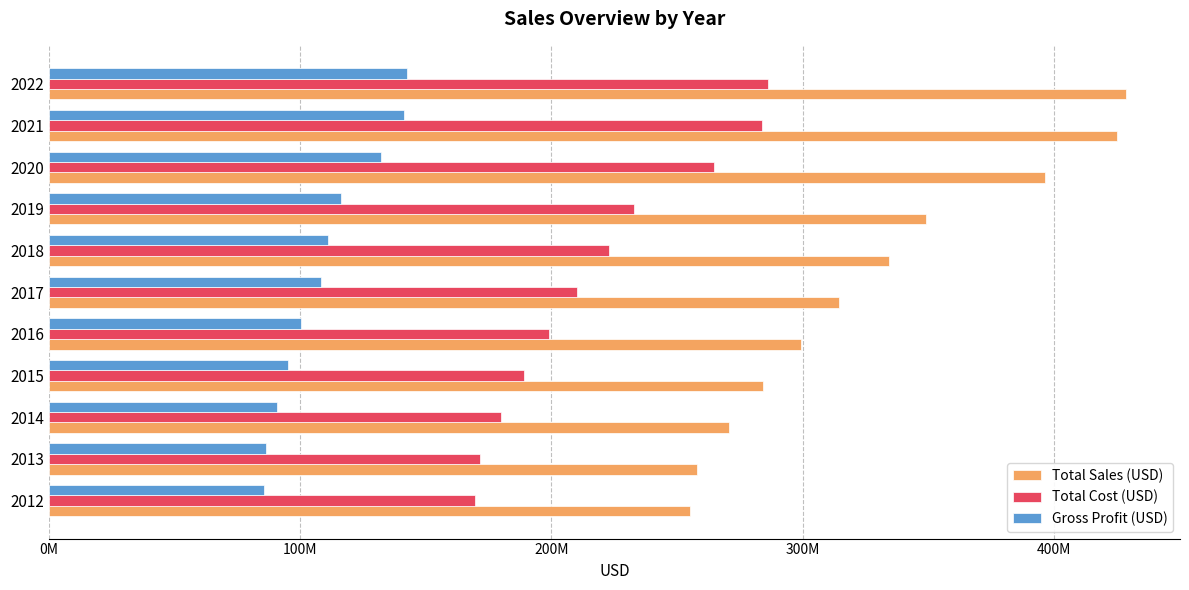

What are all the series names shown in the legend?

Total Sales (USD), Total Cost (USD), Gross Profit (USD)